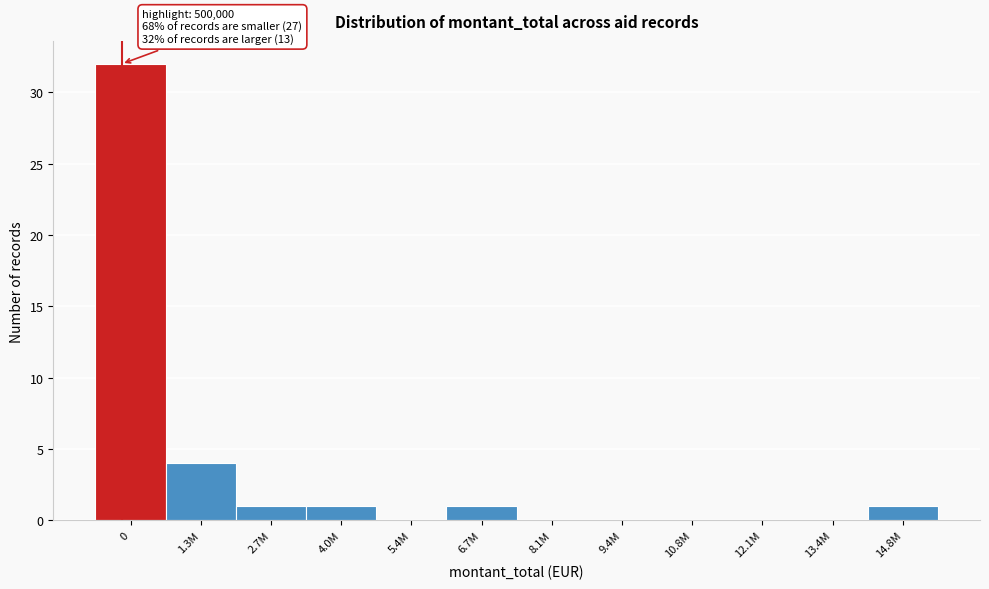

Reading right to left, transcribe all the data shown in this chart.

14.8M=1	13.4M=0	12.1M=0	10.8M=0	9.4M=0	8.1M=0	6.7M=1	5.4M=0	4.0M=1	2.7M=1	1.3M=4	0=32